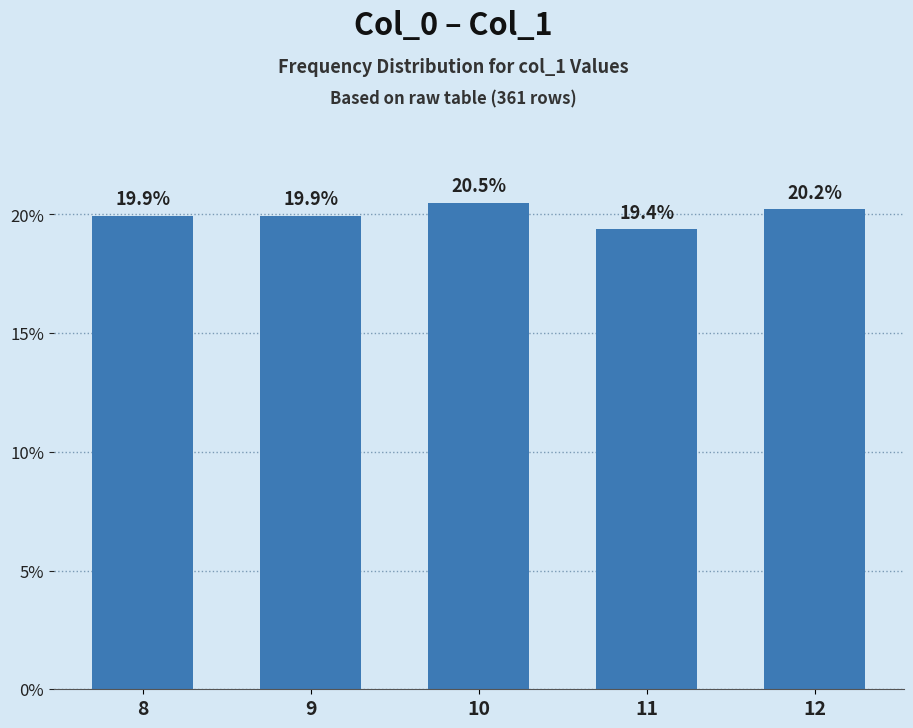

What is the minimum value shown in the chart?

19.4